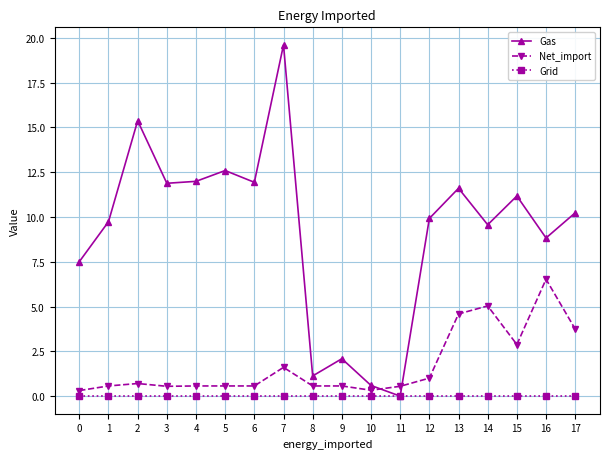

Which series changed the most between 2 and 3?

Gas